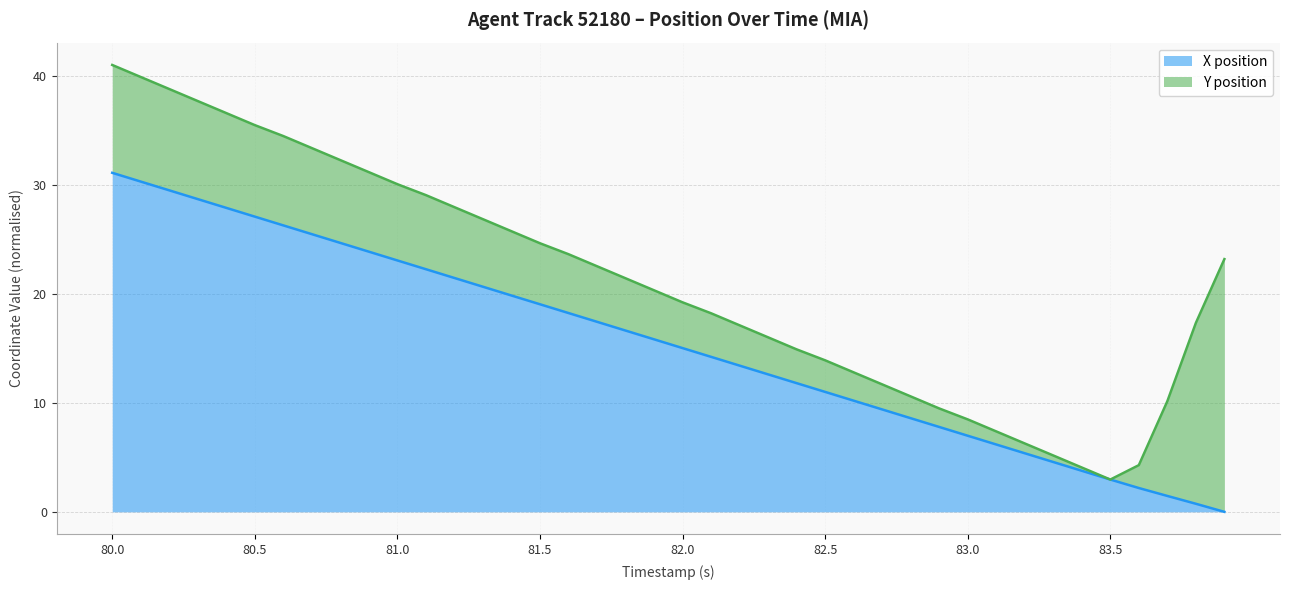

What is the change in value from 82.9 to 83.0?

-0.8